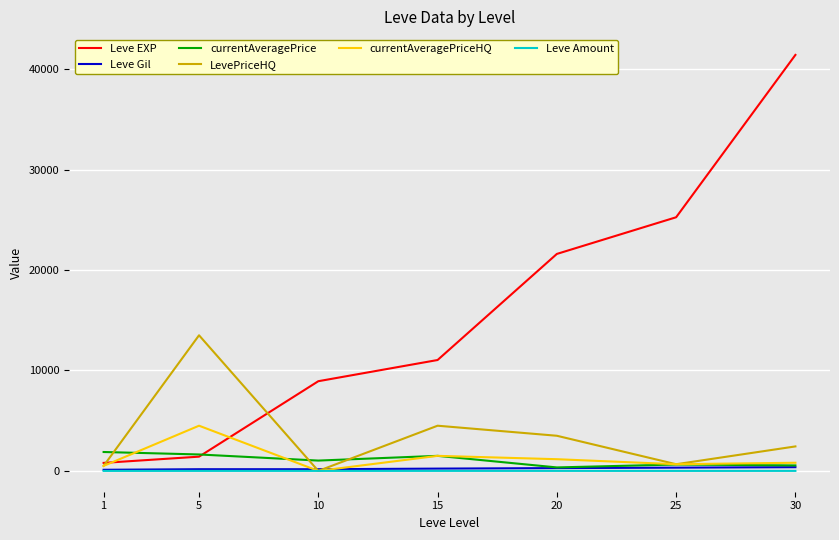

In currentAveragePriceHQ, how many points are higher than both neighbors (excluding endpoints)?

2